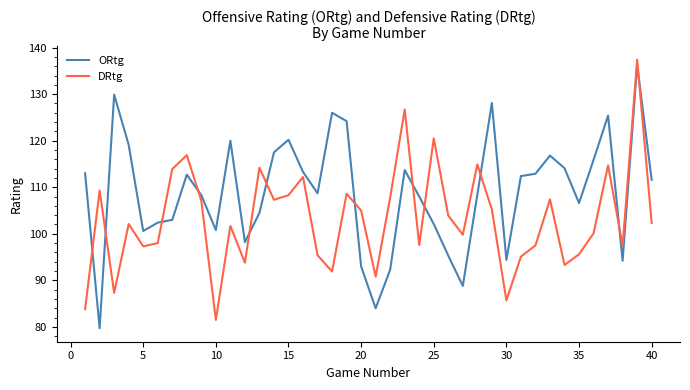

True or false: DRtg and ORtg intersect in this chart.

True